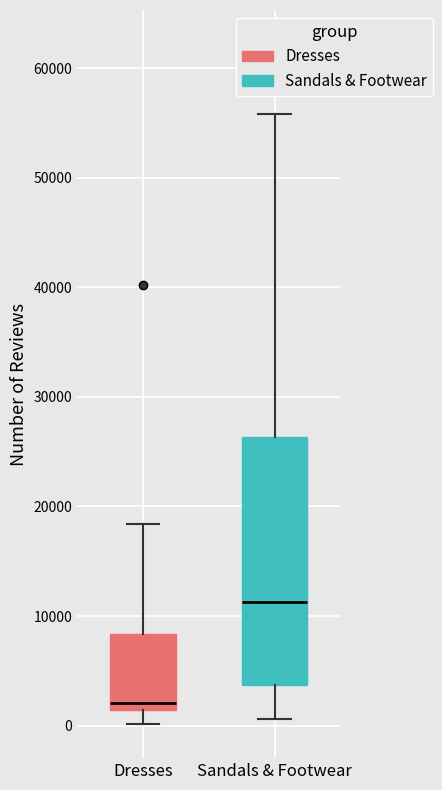

Which box has the lowest median line?

Dresses